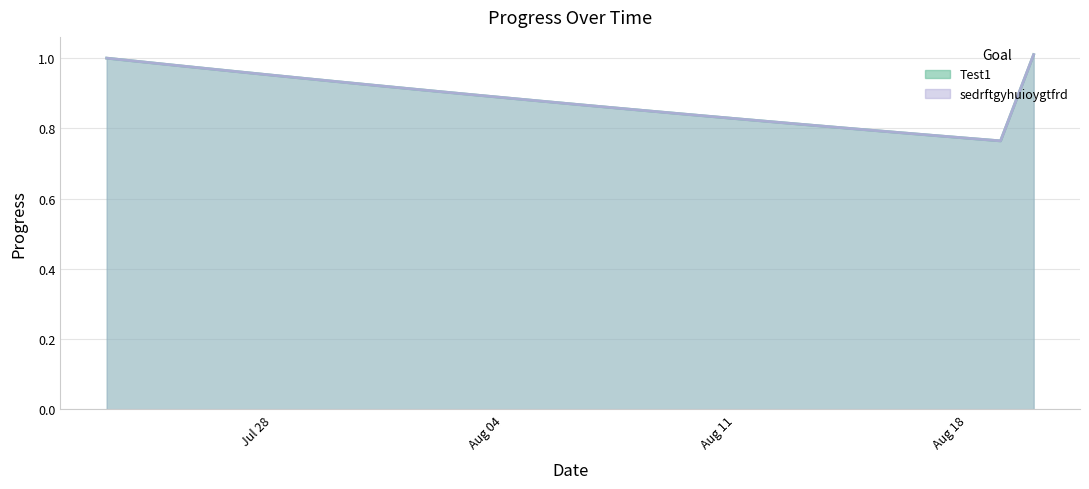

Reading right to left, list all the values displayed in this chart.

Test1: 1.0	0.8	0.8	0.8	0.8	0.8	0.8	0.8	0.8	0.8	0.8	0.8	0.9	0.9	0.9	0.9	0.9	0.9	0.9	0.9	0.9	0.9	0.9	1.0	1.0	1.0	1.0	1.0	1.0
sedrftgyhuioygtfrd: 1.0	0.8	0.8	0.8	0.8	0.8	0.8	0.8	0.8	0.8	0.8	0.8	0.9	0.9	0.9	0.9	0.9	0.9	0.9	0.9	0.9	0.9	0.9	1.0	1.0	1.0	1.0	1.0	1.0